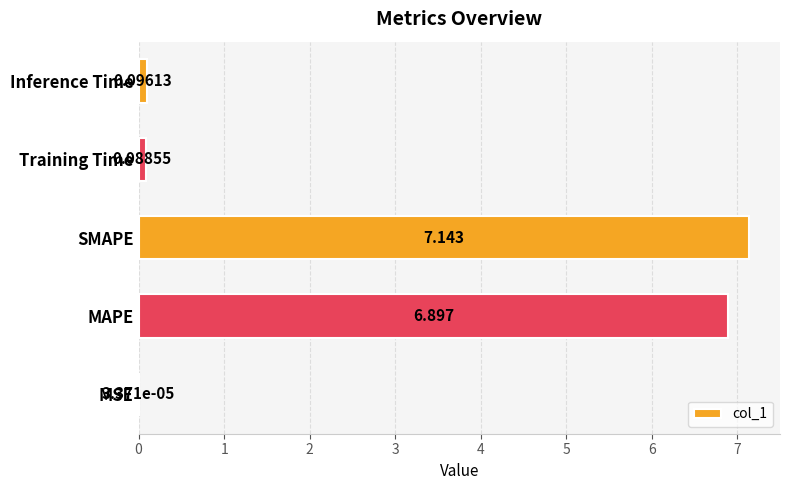

Count the number of categories in the chart.

5